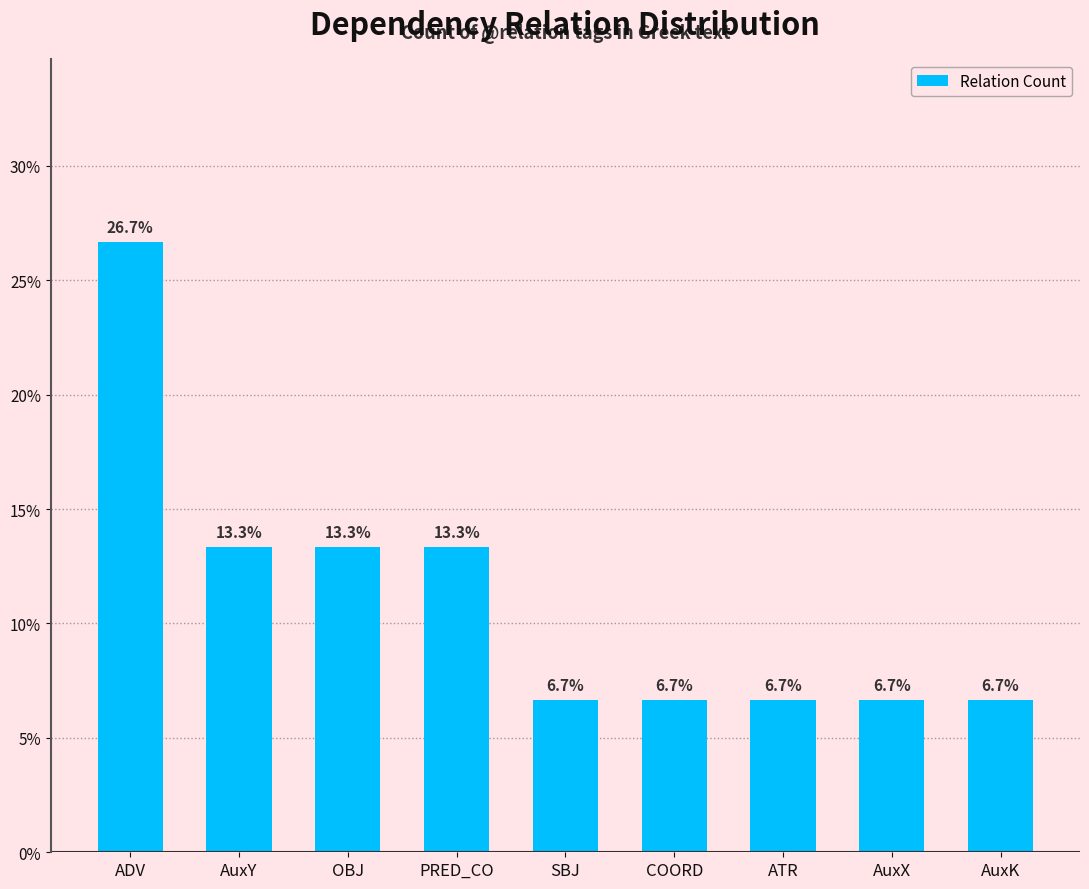

Between ADV and AuxK, which is larger?

ADV